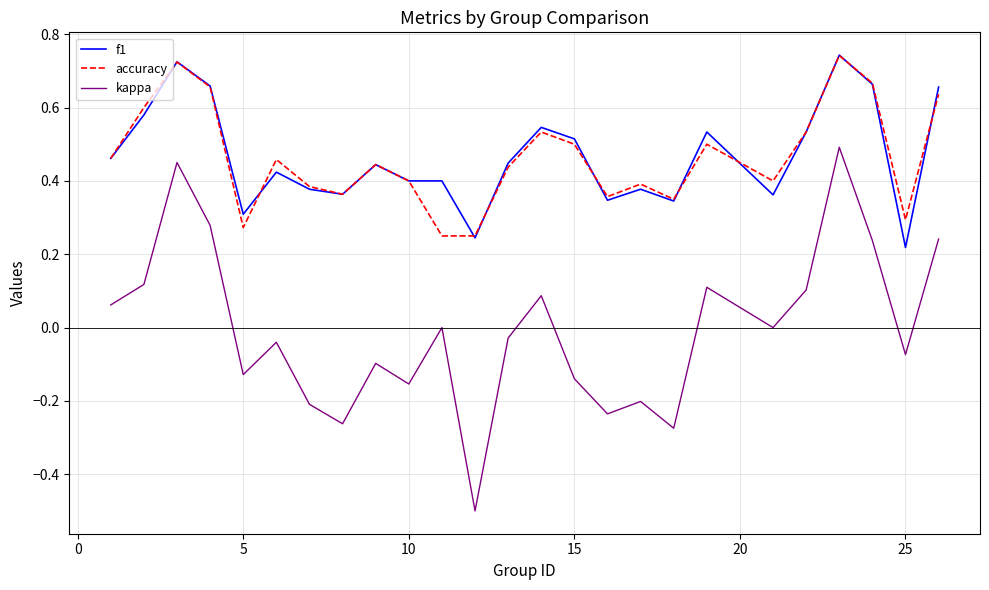

What is the minimum value for kappa?

-0.5